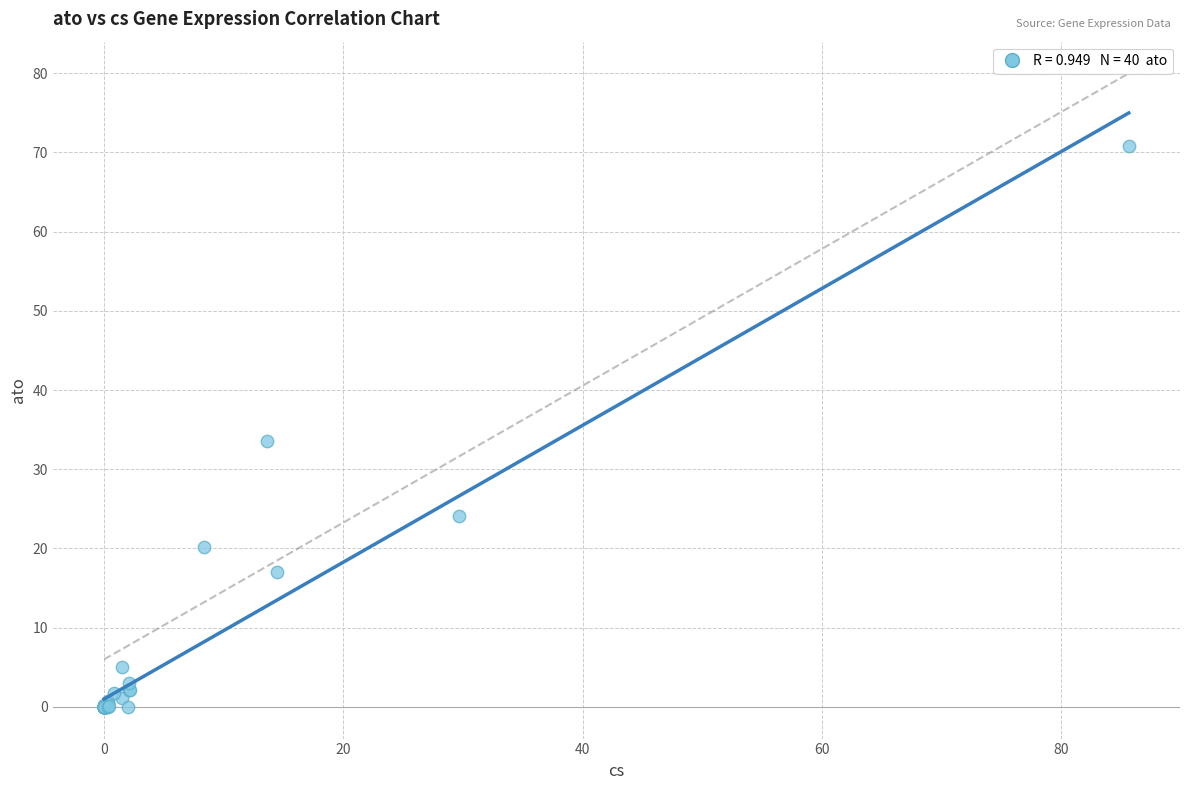

What Y value in the scatter plot is closest to 35?

33.6